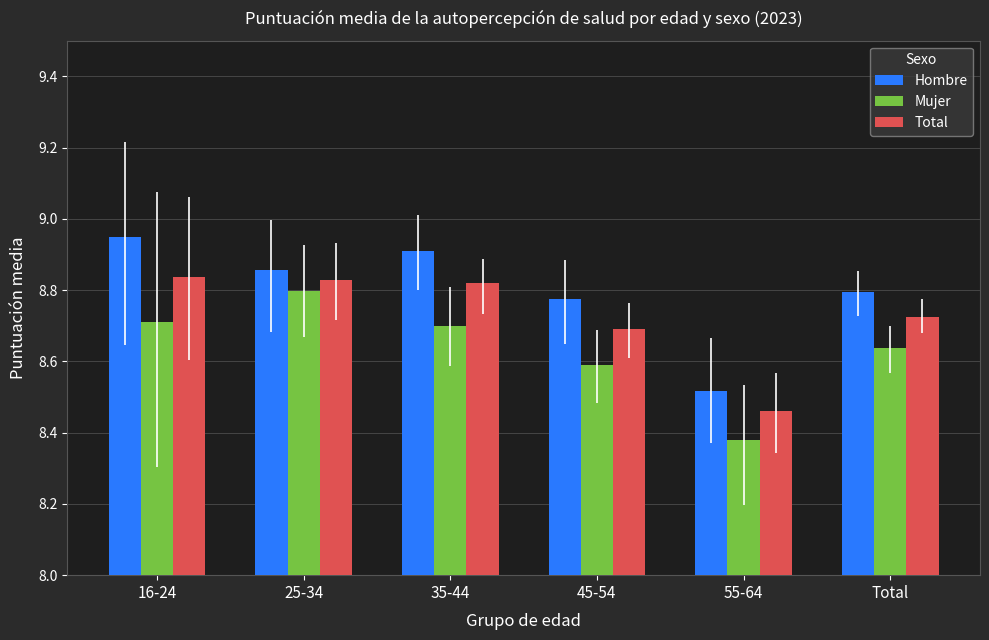

The value of Hombre at 35-44 is 12.2. True or false?

False